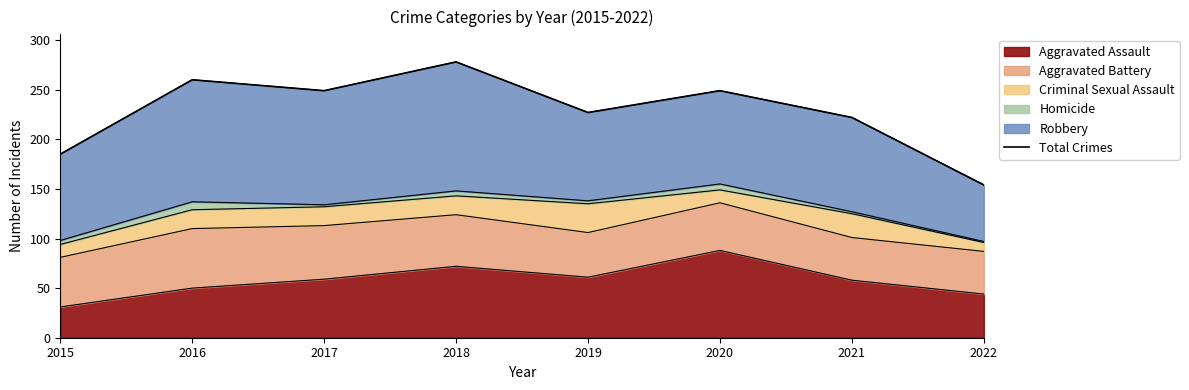

What is the difference between the values at 2015 and 2016?

75